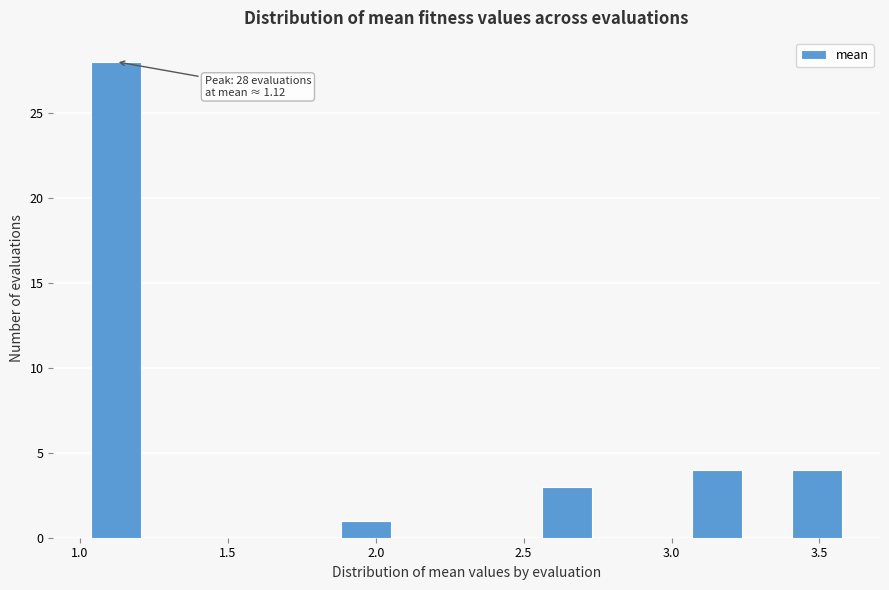

Read against the x-axis, roughly where is the centre of the tallest bar?

1.10